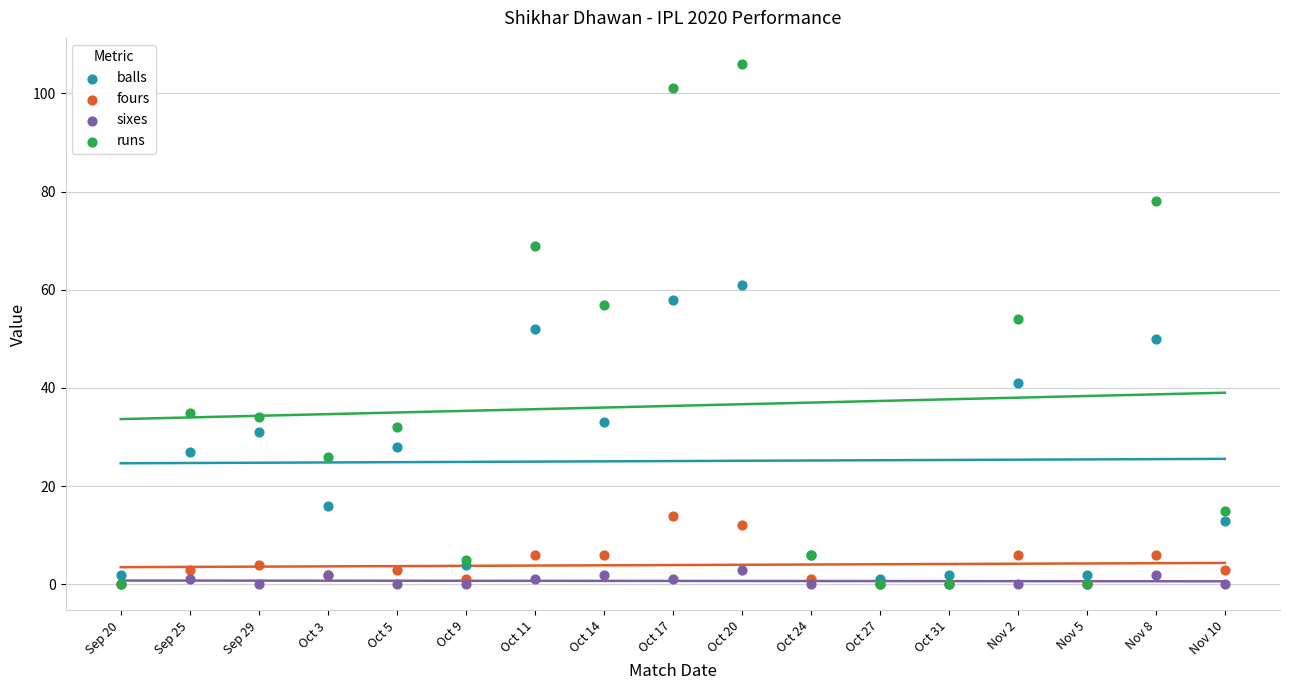

What are all the series names shown in the legend?

balls, fours, sixes, runs